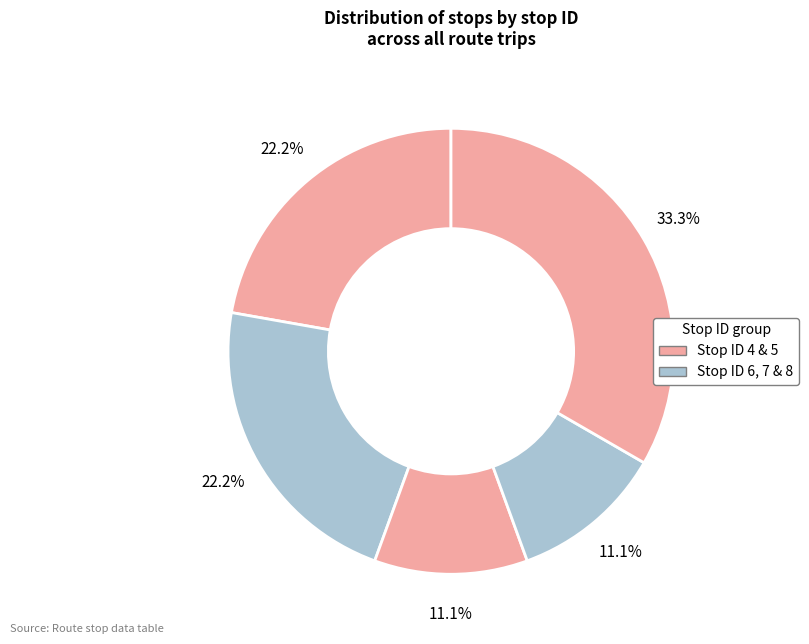

How many slices are in this pie chart?

5